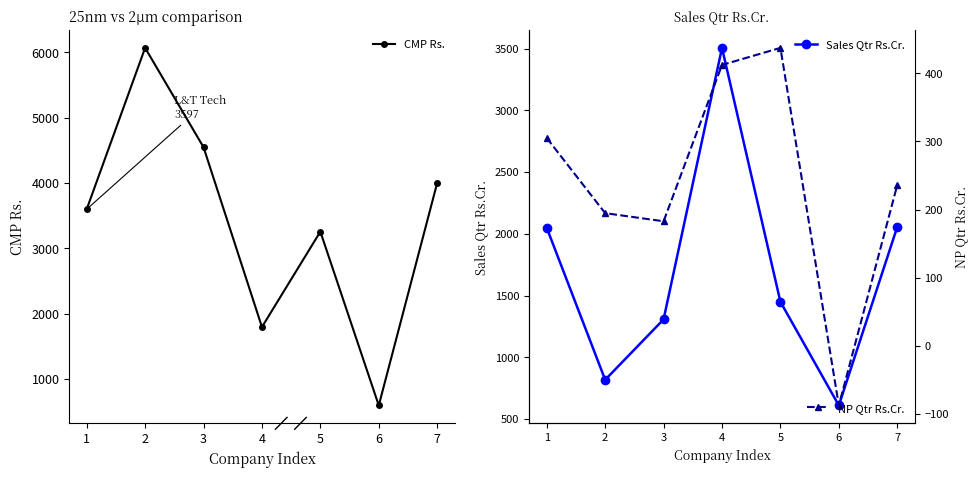

How many categories are shown in the chart?

7